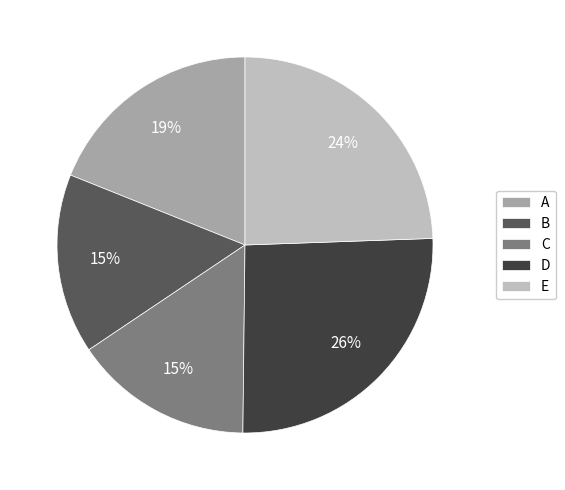

How many slices are in this pie chart?

5